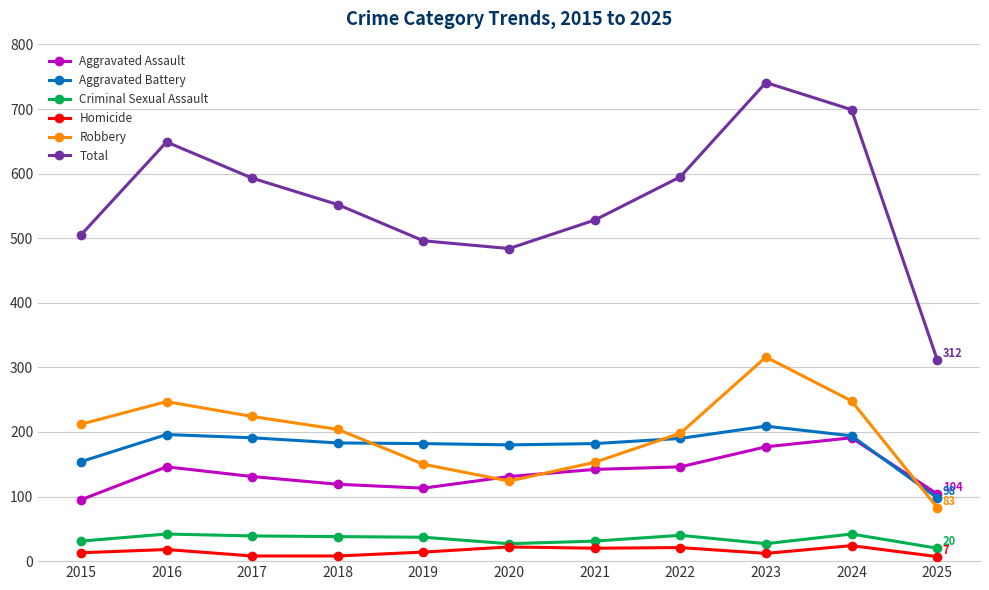

Between 2021 and 2022, which series saw the biggest shift?

Total